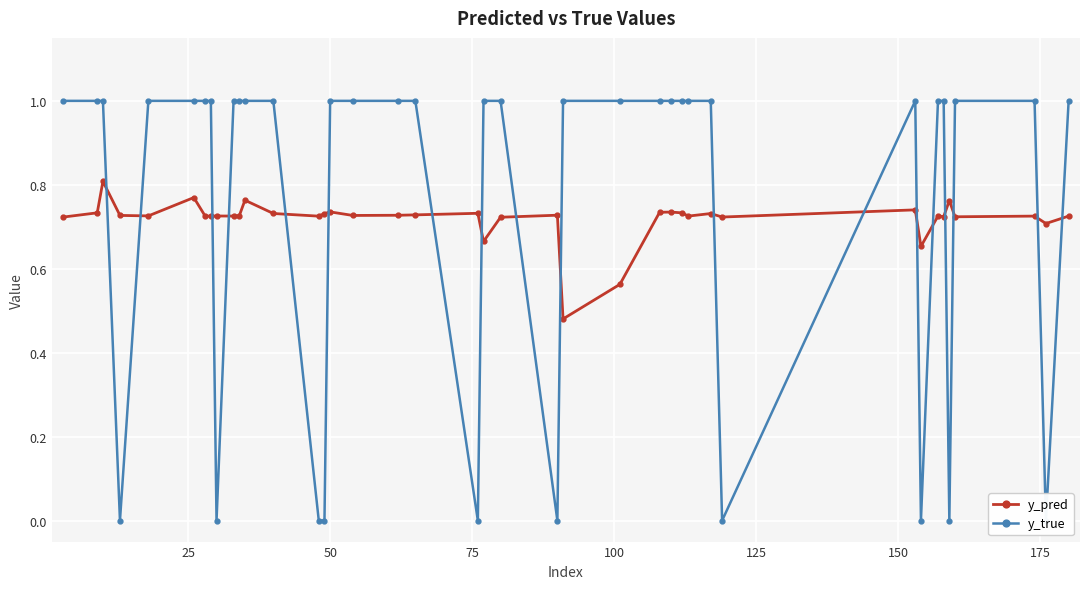

Which series has the largest total across all categories?

y_true